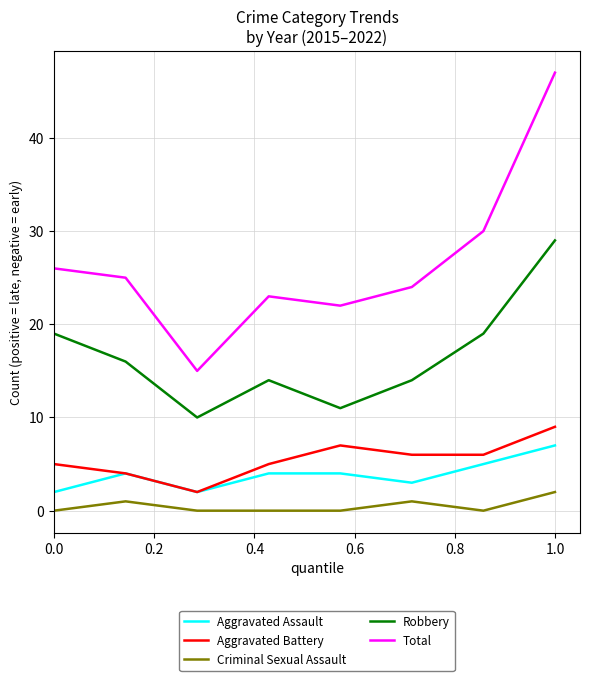

Which series has the largest total across all categories?

Total